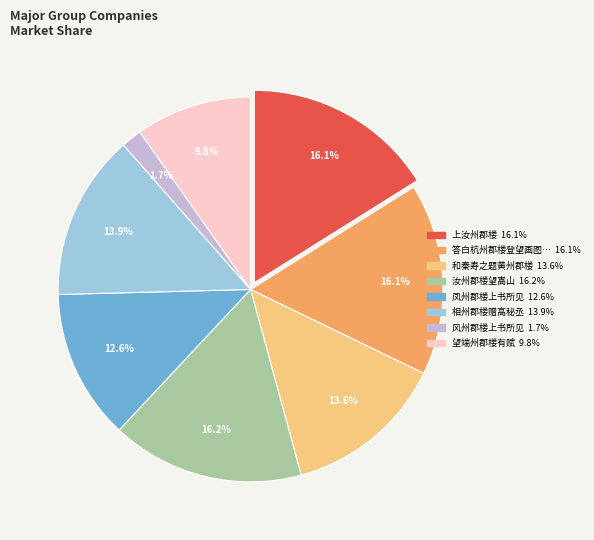

Does any single category account for the majority?

No